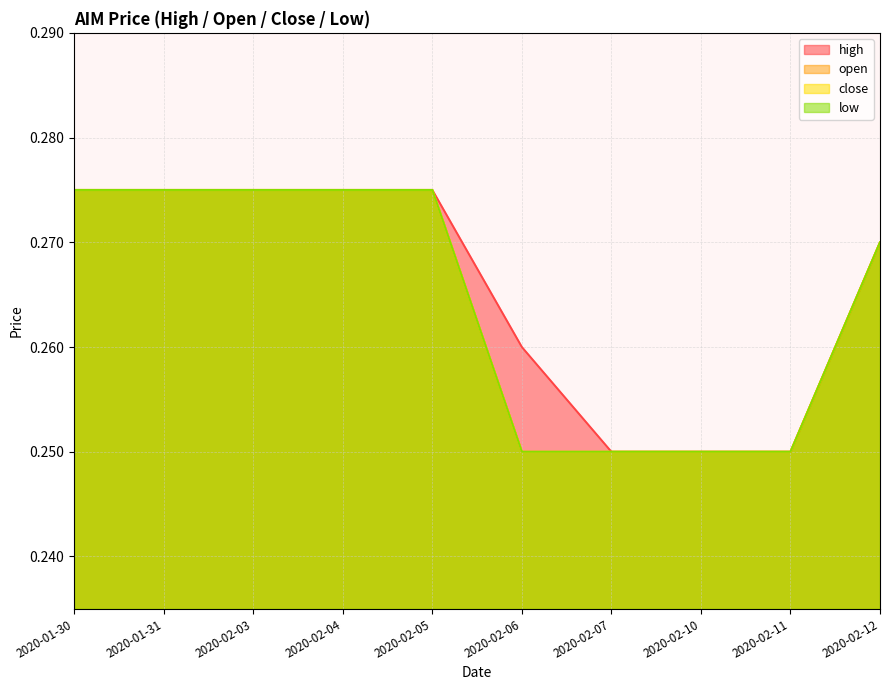

What is the greatest value displayed?

0.3